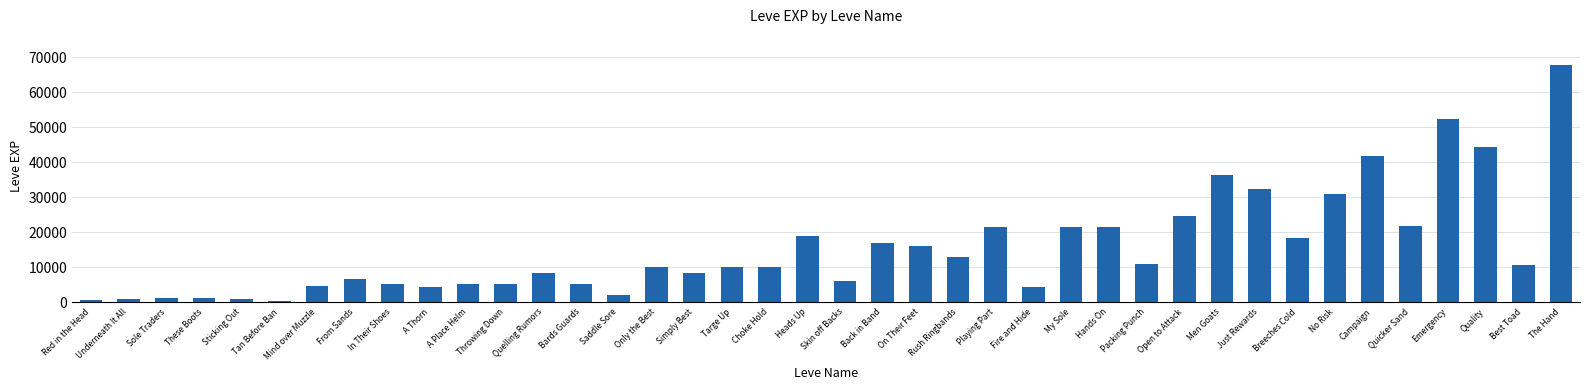

Does the chart contain stacked bars?

No